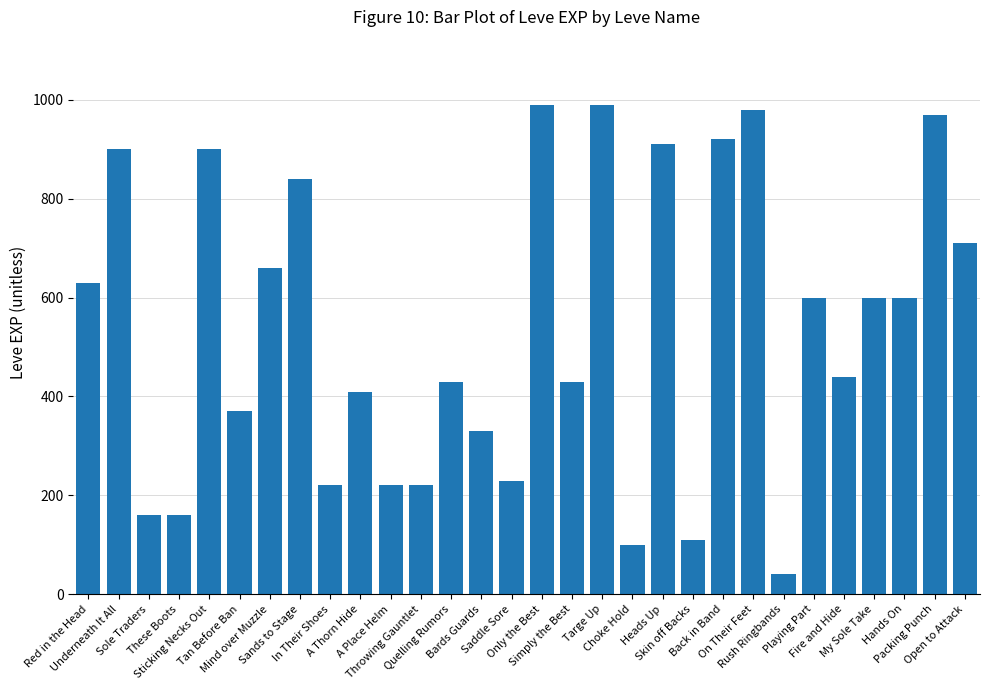

True or false: the data shows 450 at Bards Guards.

False